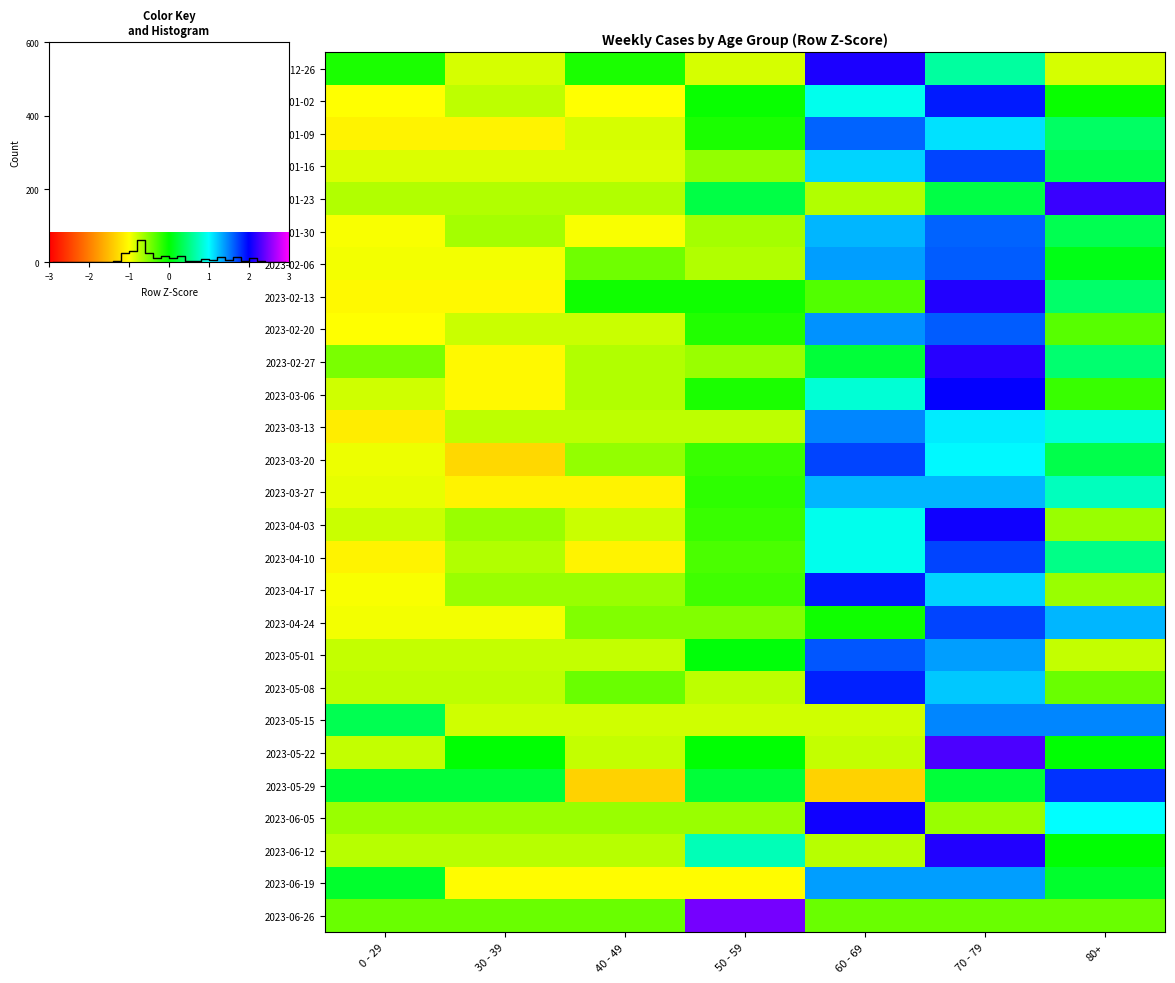

The 2023-03-27 series shows 0.3 at 70 - 79. True or false?

False